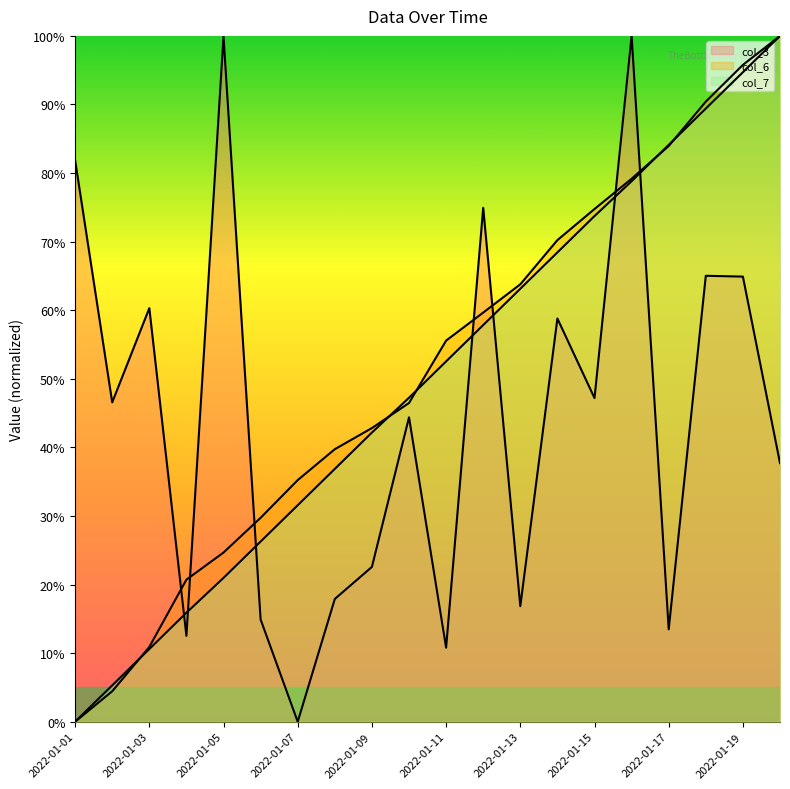

At which label is col_3 closest to 50?

2022-01-15